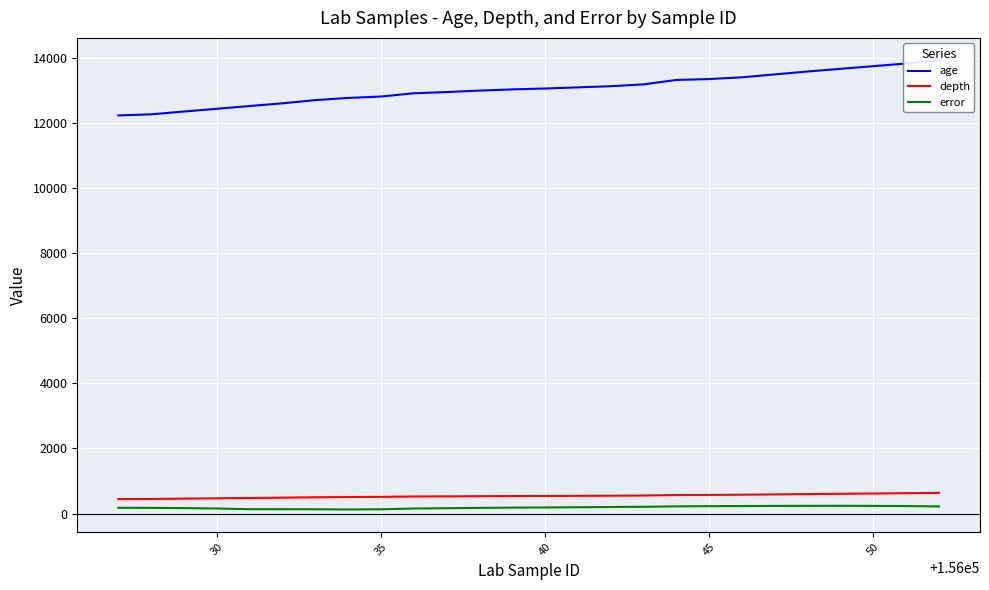

What is the difference between the second highest and second lowest values in the age series?

1560.0